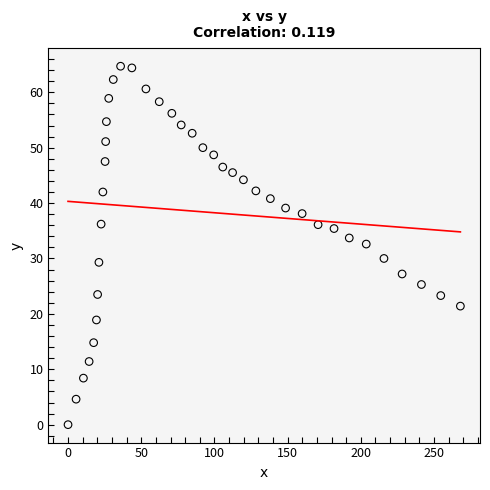

What is the range of X values (max minus min)?

268.0